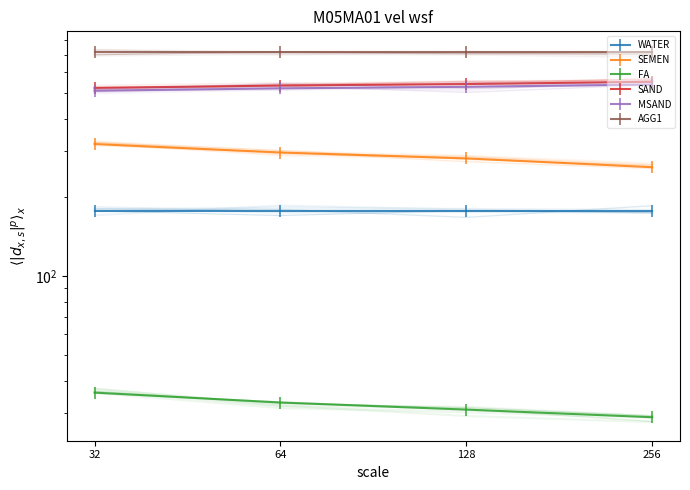

True or false: MSAND and SAND intersect in this chart.

False